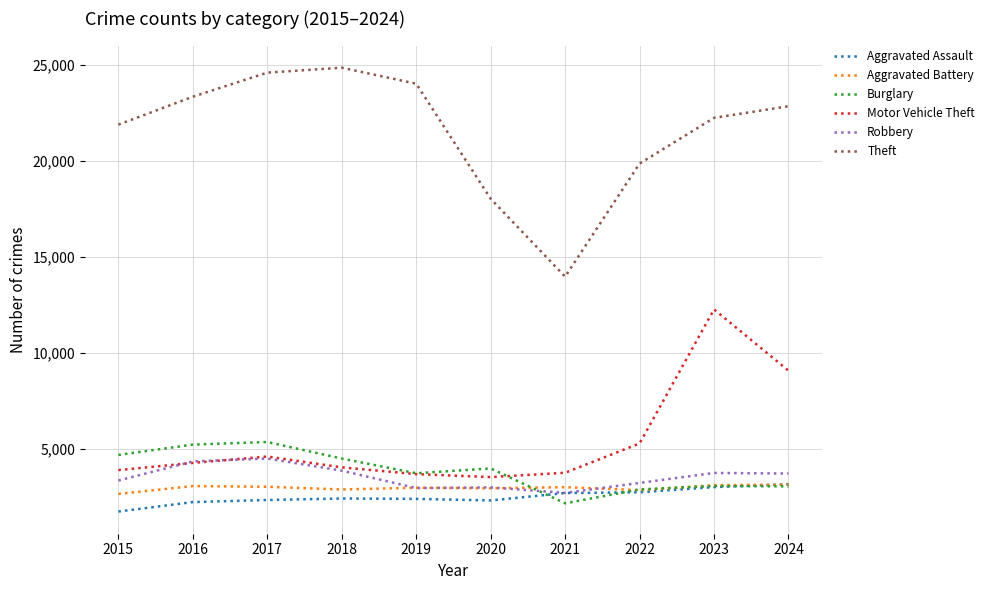

Which series changed the most between 2017 and 2018?

Burglary